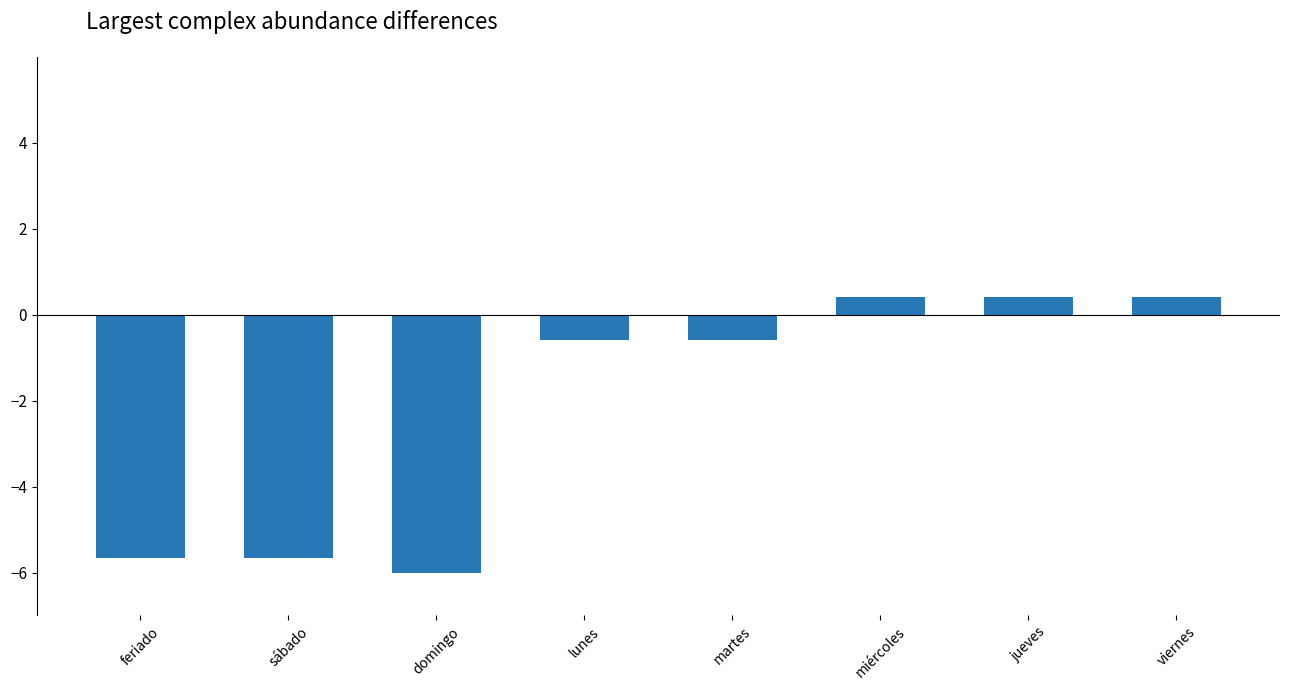

What is the maximum value shown in the chart?

0.4